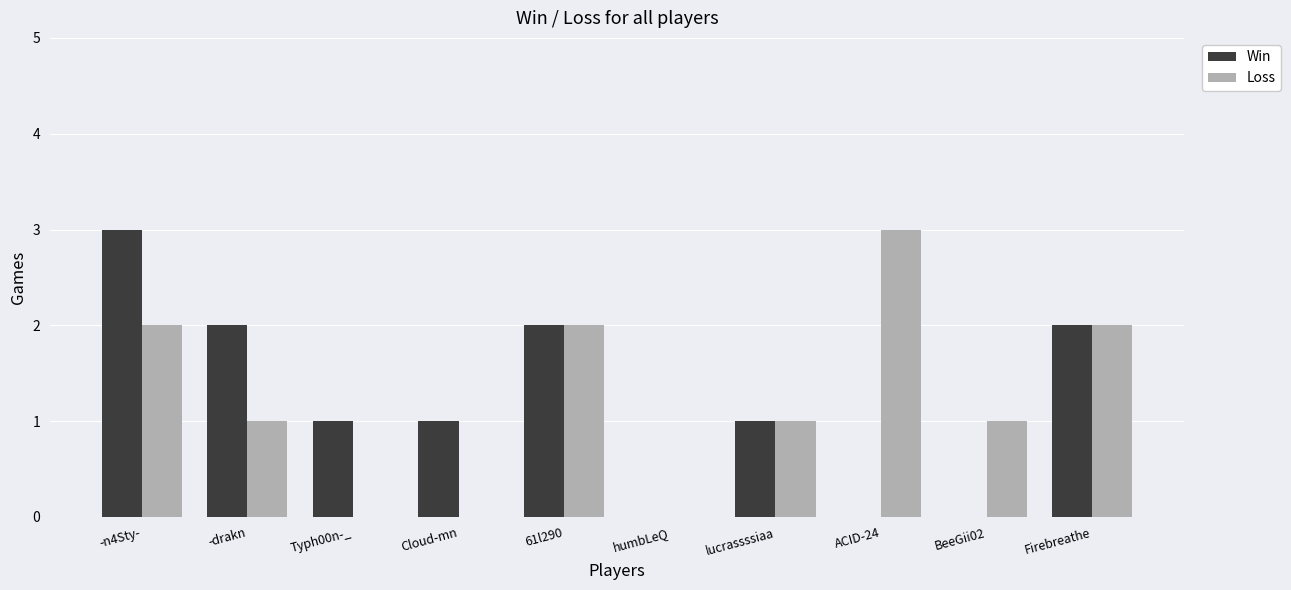

Which series changed the most between 61l290 and ACID-24?

Win